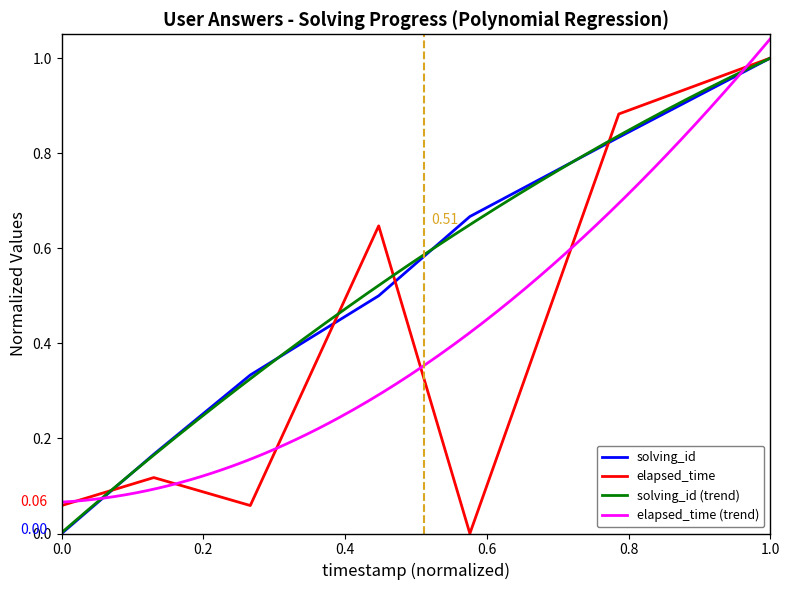

What is the greatest value displayed?

1.0